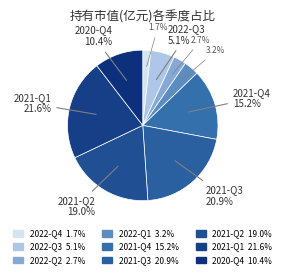

To the nearest percent, what is the difference between the largest and smallest slice percentages?

20%